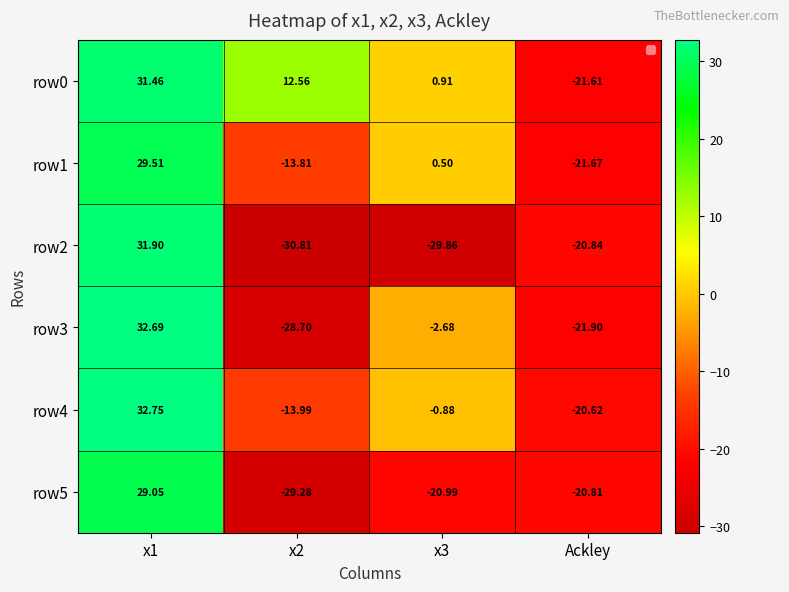

At which label does row1 reach its minimum?

Ackley